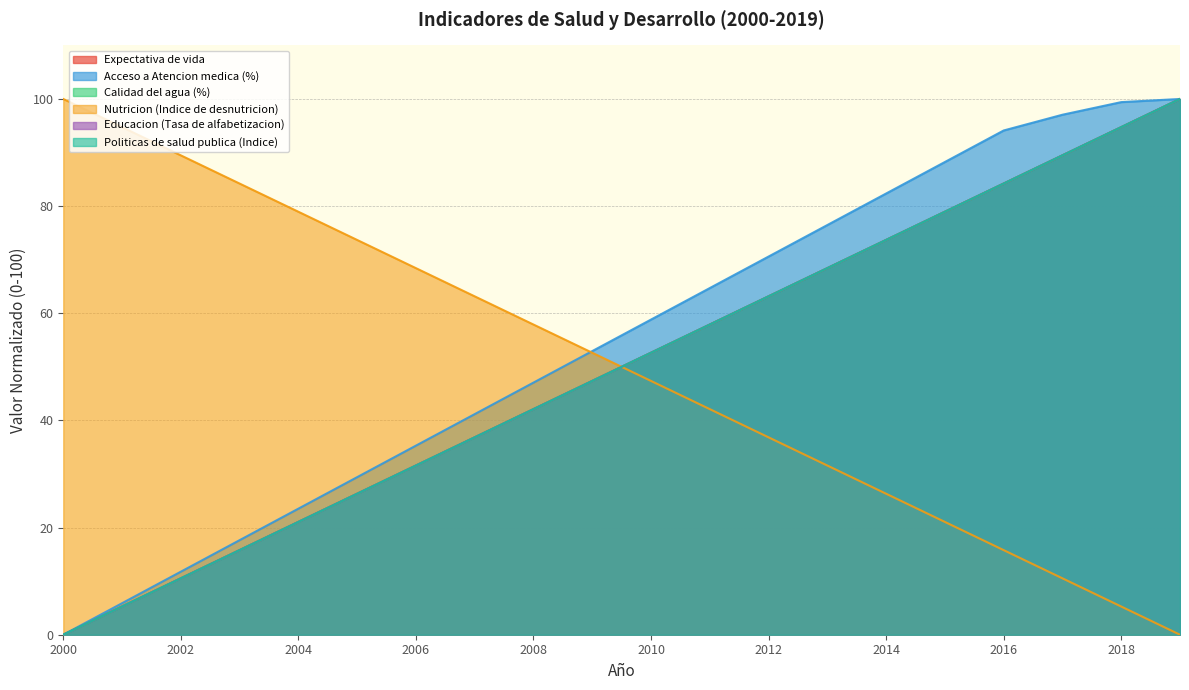

True or false: Calidad del agua (%) has more than 2 interior local peaks.

False